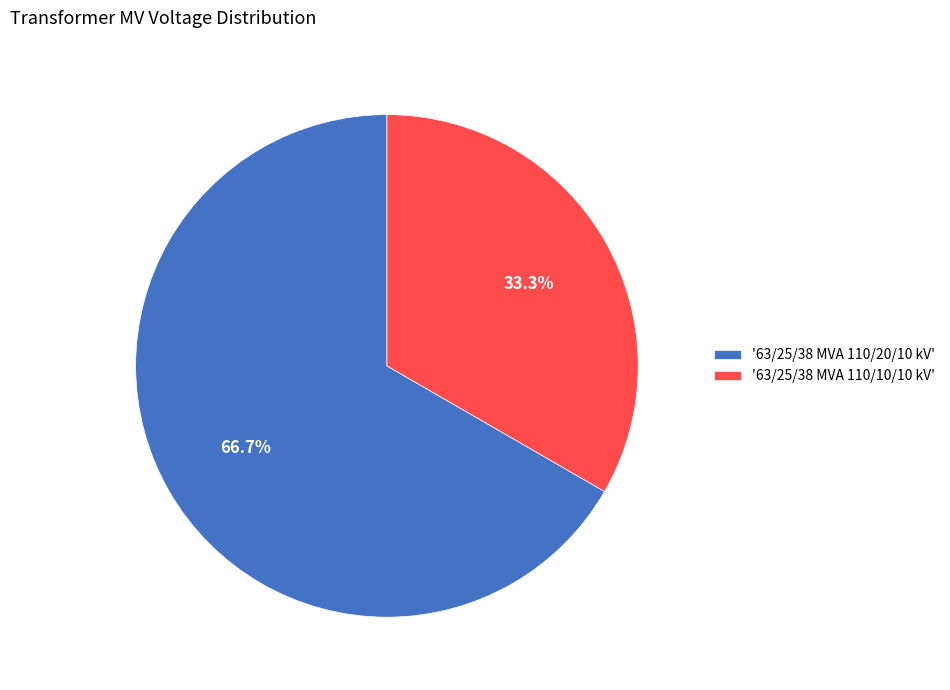

Which category has the smallest portion of the pie?

'63/25/38 MVA 110/10/10 kV'